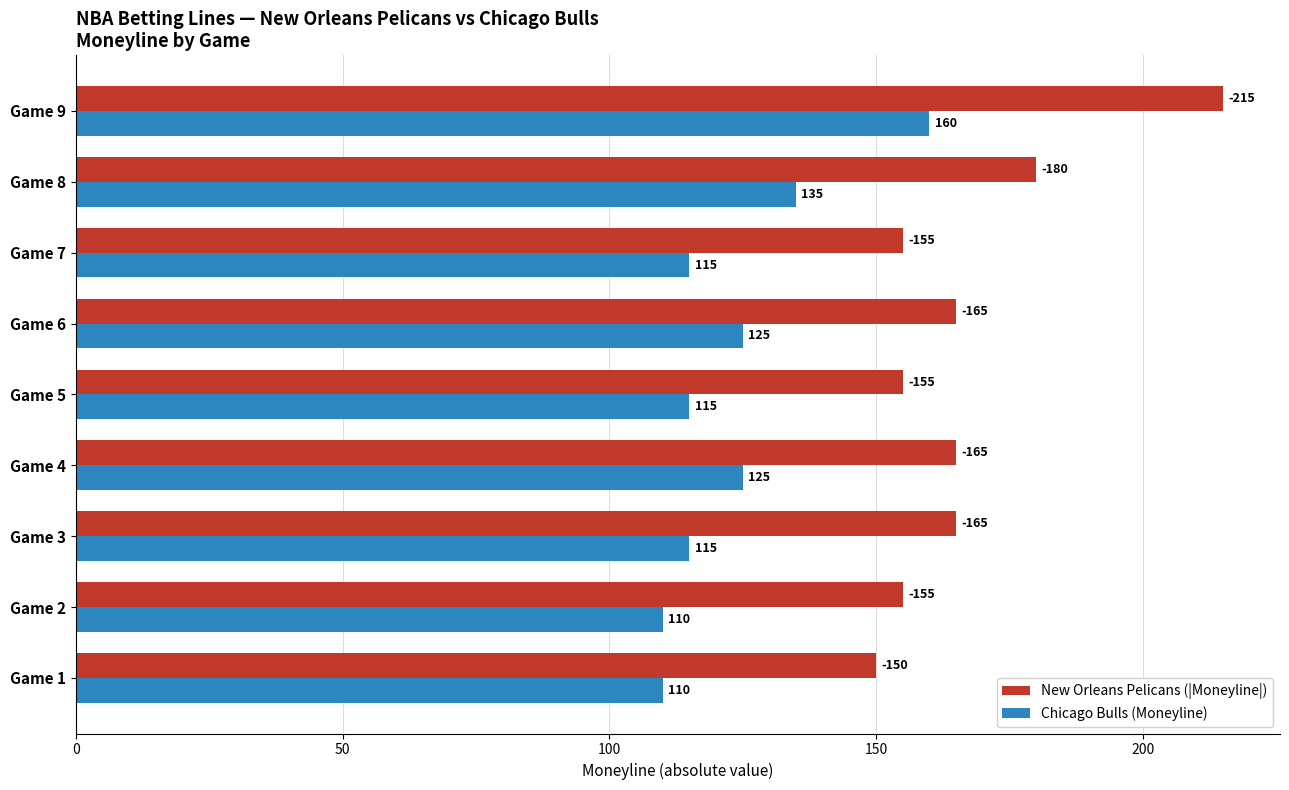

How many categories are shown in the chart?

9